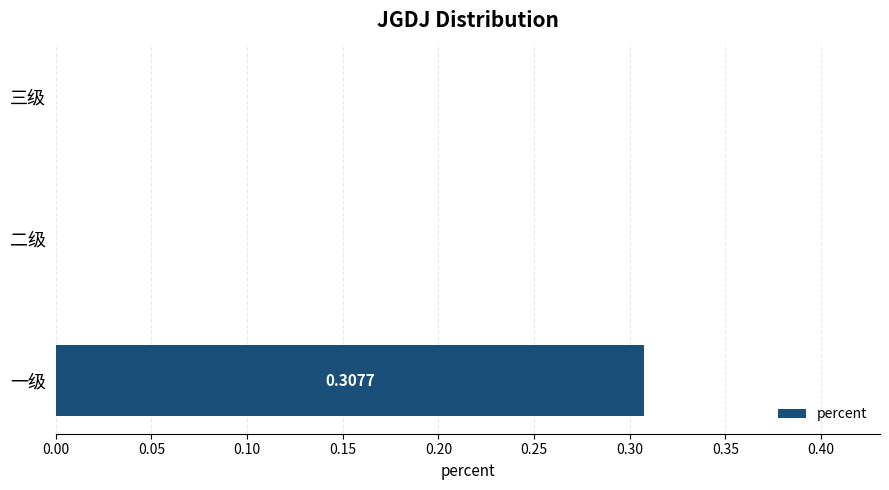

What is the change in value from 一级 to 三级?

-0.3